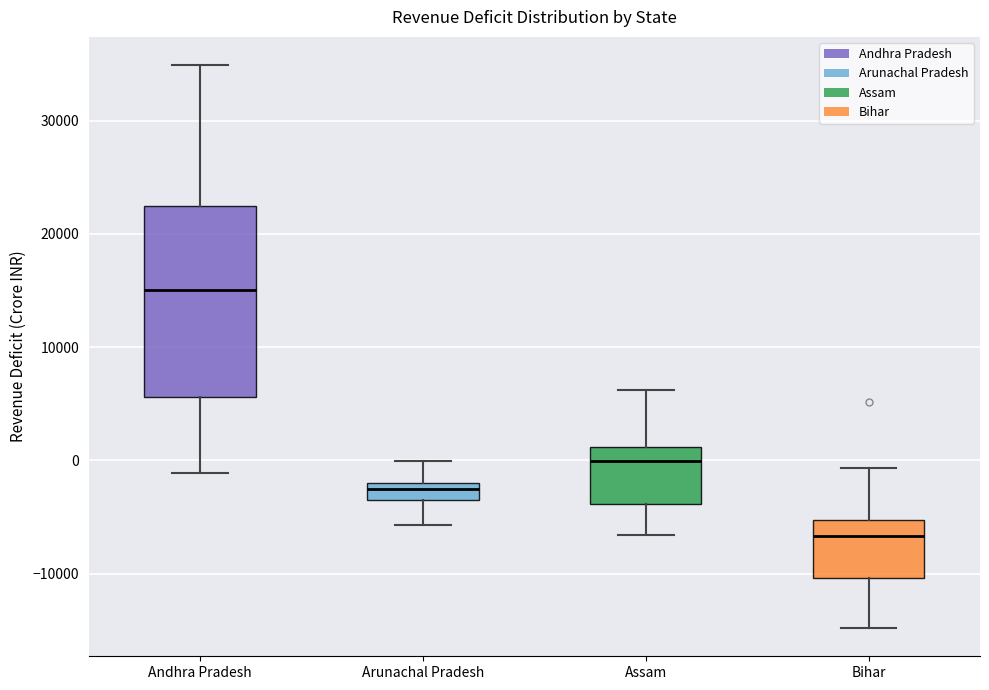

Which box is the tallest, from its lower edge to its upper edge?

Andhra Pradesh